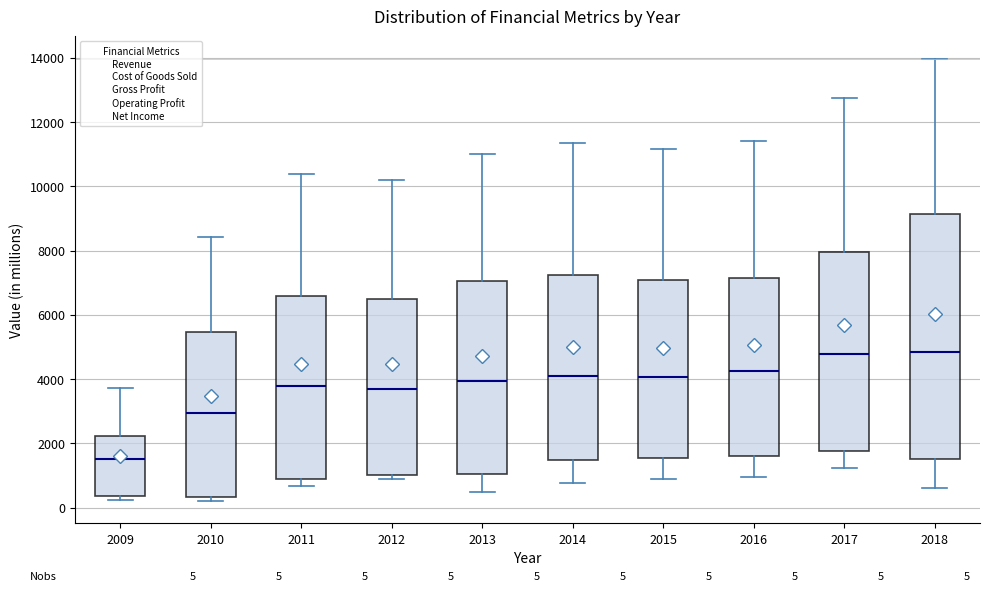

Which box has the lowest median line?

2009